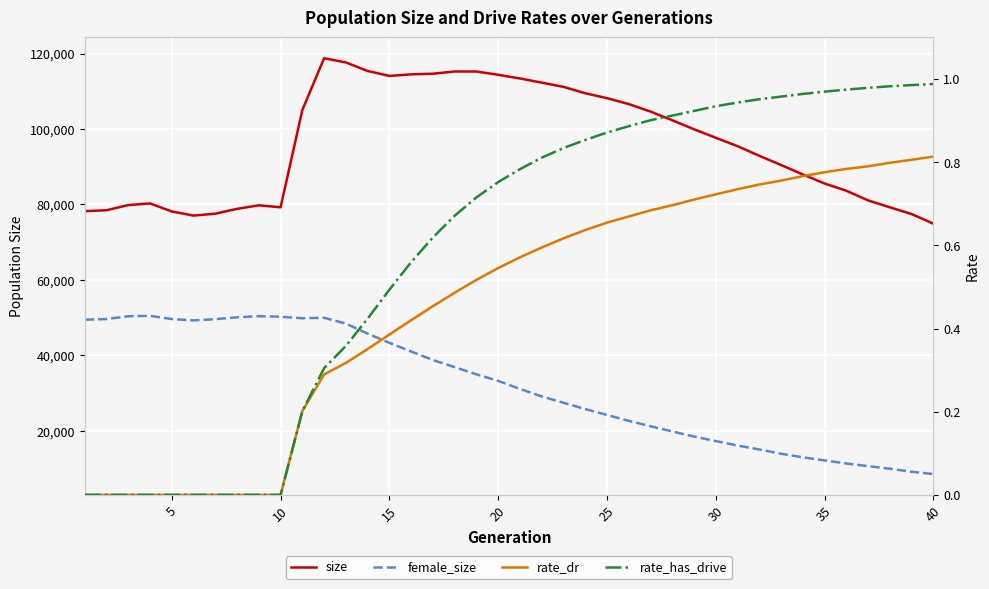

True or false: size and female_size intersect in this chart.

False